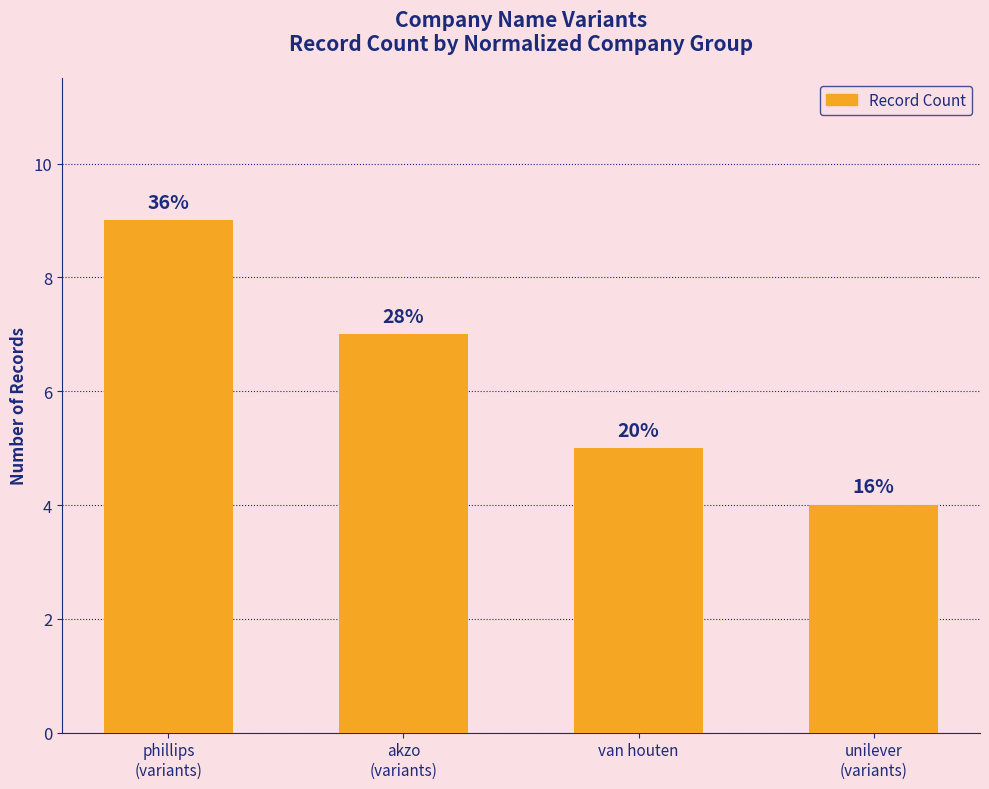

What is the average value?

6